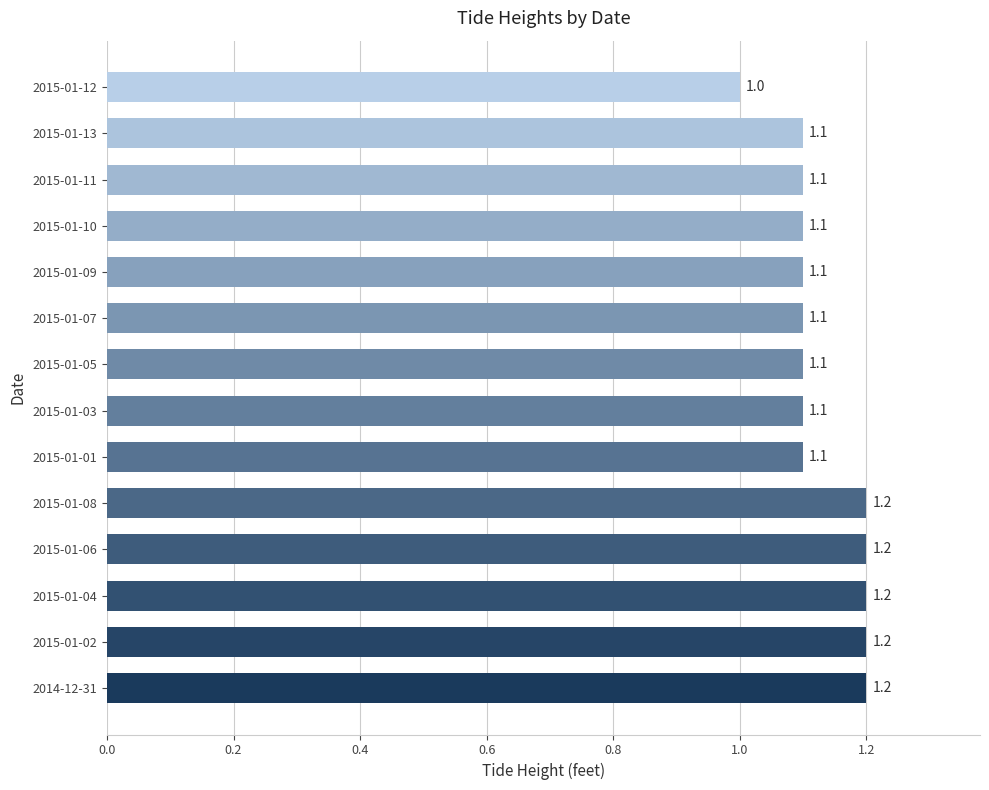

Reading top to bottom, list all the values displayed in this chart.

2015-01-12=1.0	2015-01-13=1.1	2015-01-11=1.1	2015-01-10=1.1	2015-01-09=1.1	2015-01-07=1.1	2015-01-05=1.1	2015-01-03=1.1	2015-01-01=1.1	2015-01-08=1.2	2015-01-06=1.2	2015-01-04=1.2	2015-01-02=1.2	2014-12-31=1.2